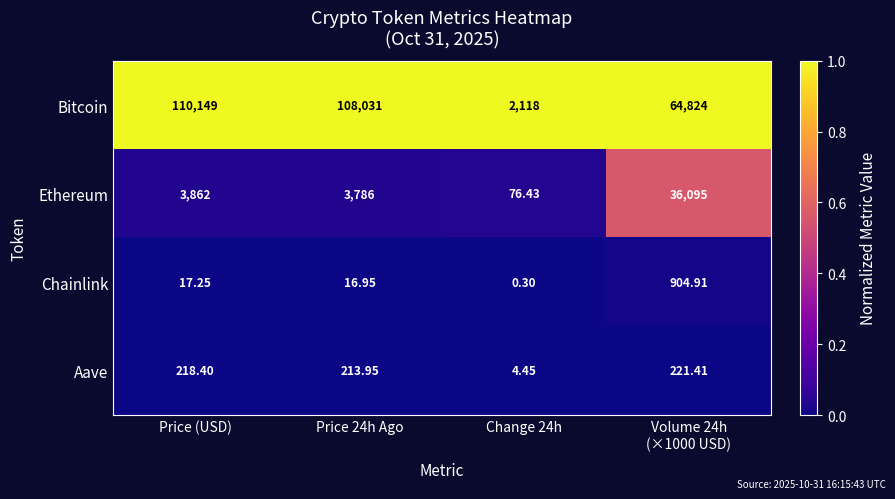

At which label does Aave first exceed 218?

Price (USD)